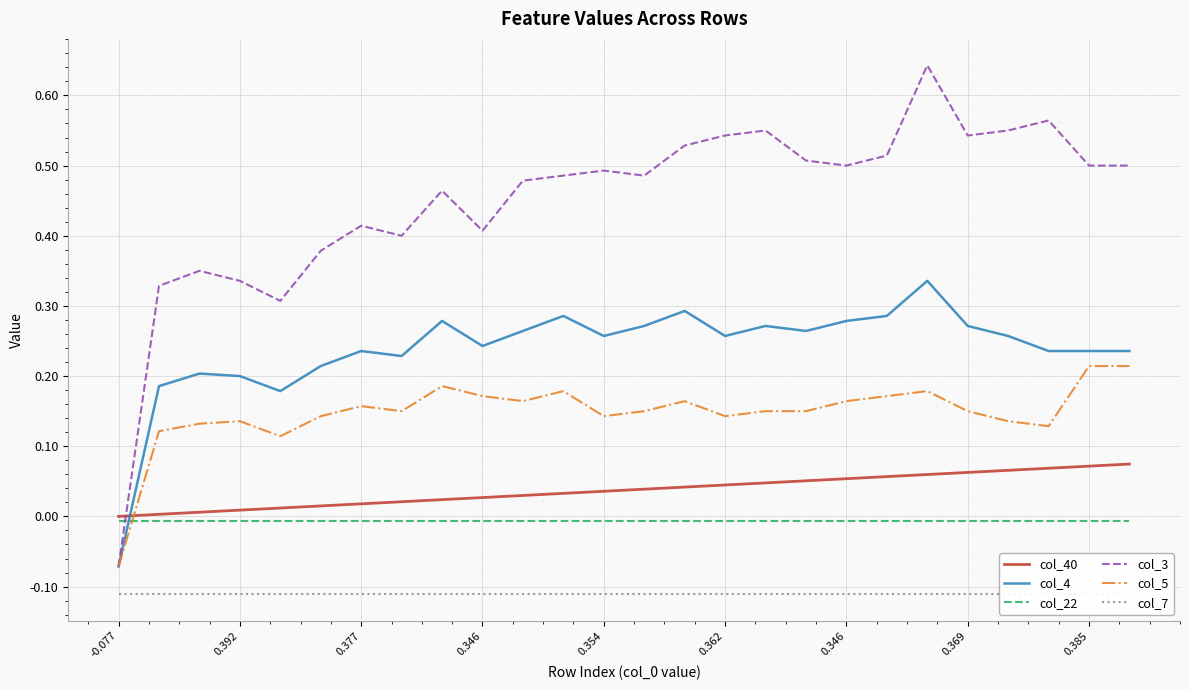

Is it true that col_5 equals 0.3 at 10?

False